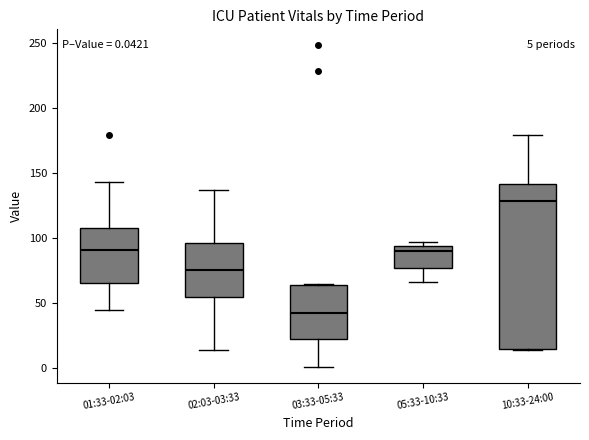

Which box's median line is the lowest?

03:33-05:33